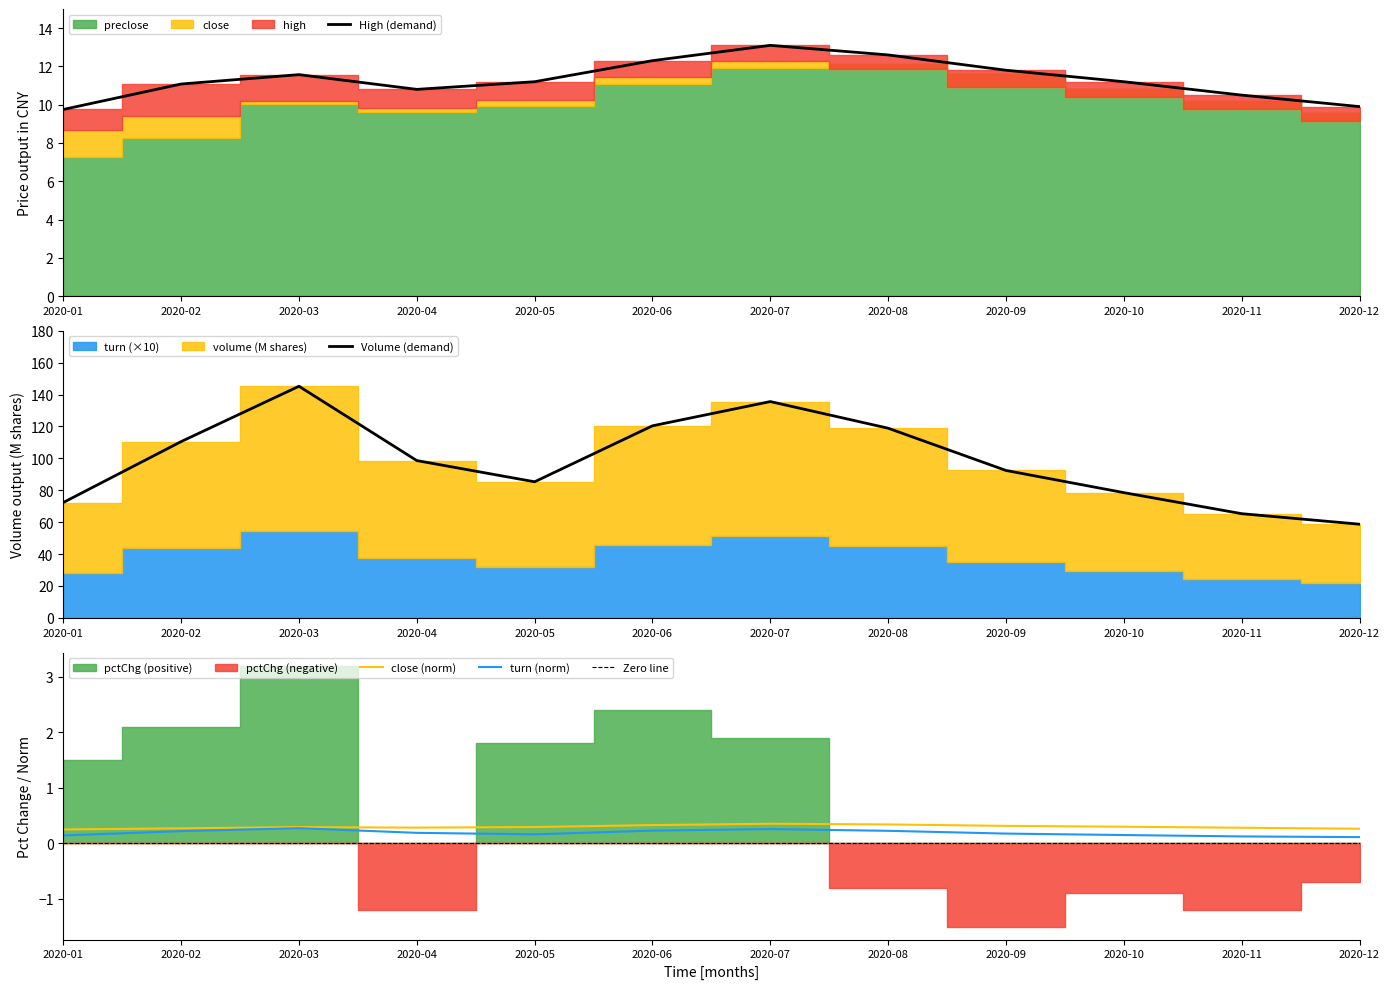

At which label does high reach its peak?

2020-07